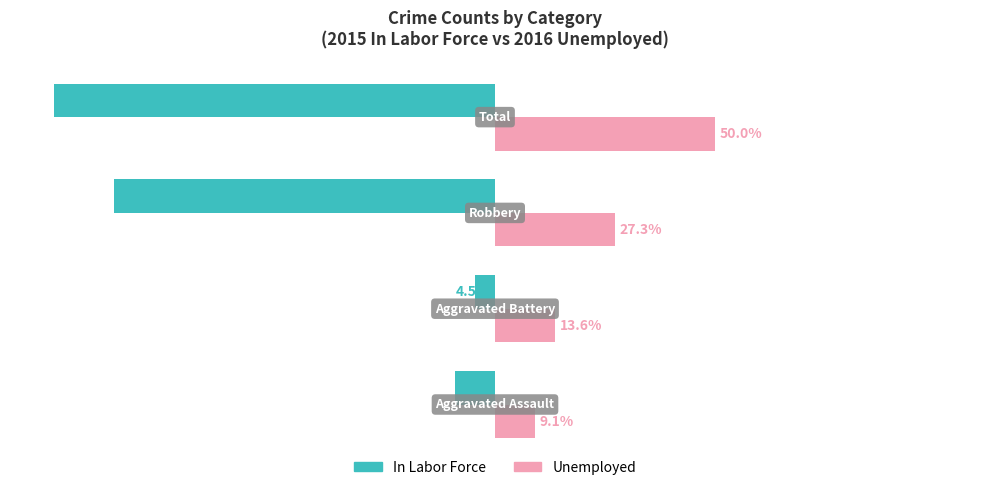

Which series has the largest range (max minus min)?

In Labor Force